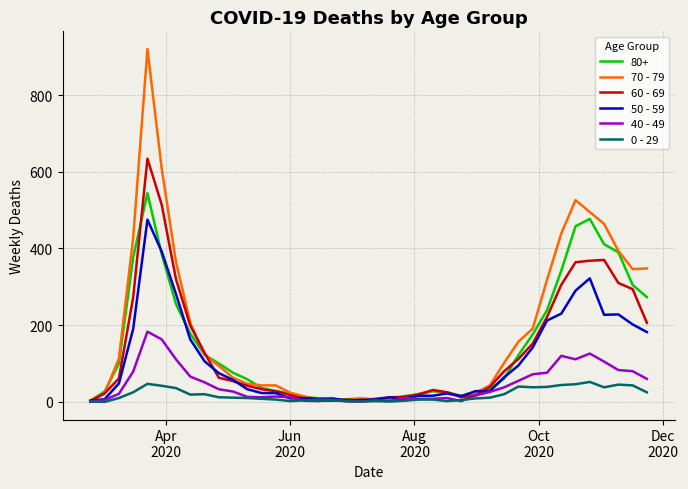

What are all the series names shown in the legend?

80+, 70 - 79, 60 - 69, 50 - 59, 40 - 49, 0 - 29